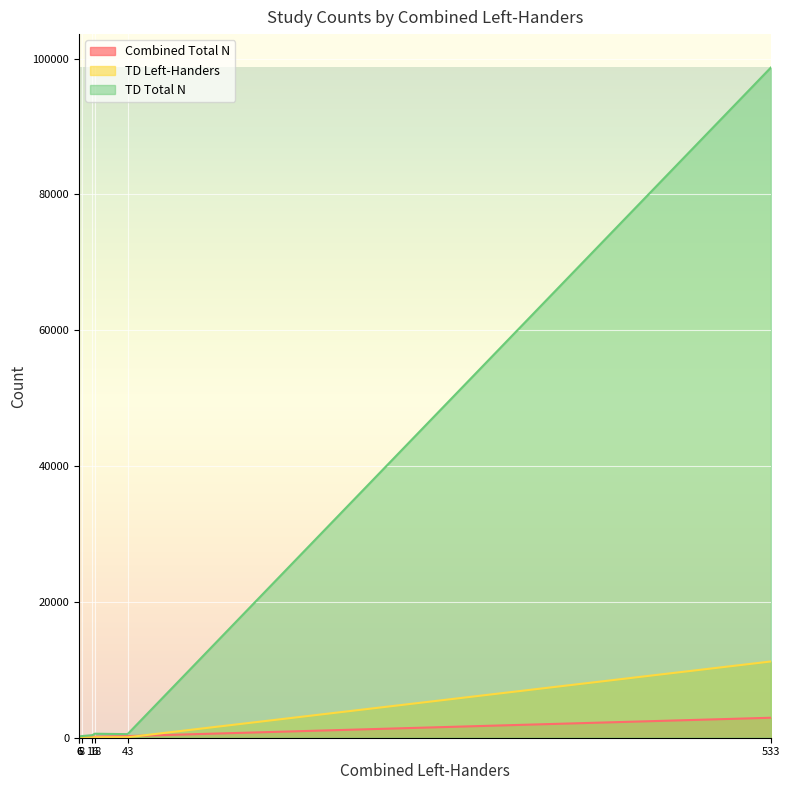

What is the total value across all series at 43?

836